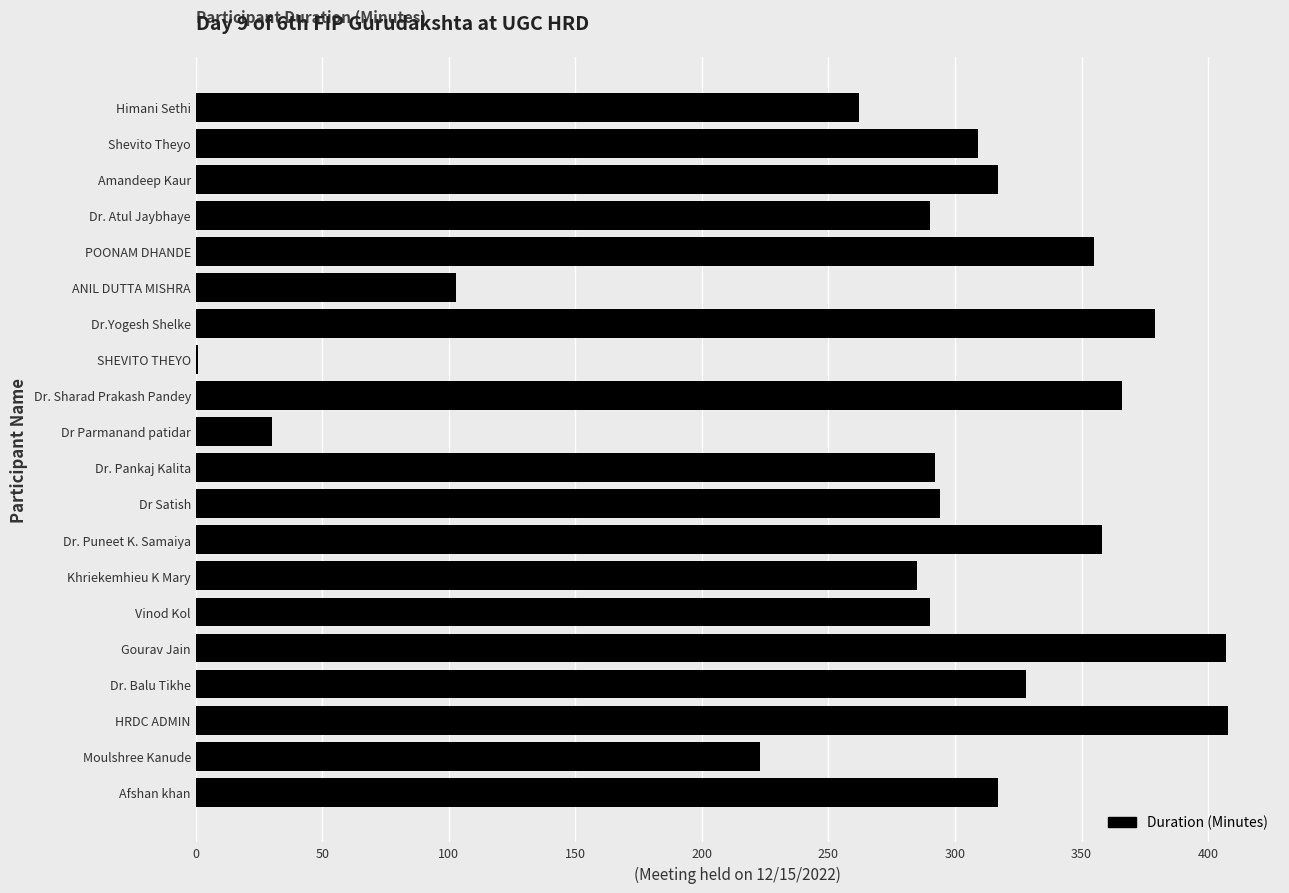

Between Dr Parmanand patidar and Vinod Kol, which is larger?

Vinod Kol